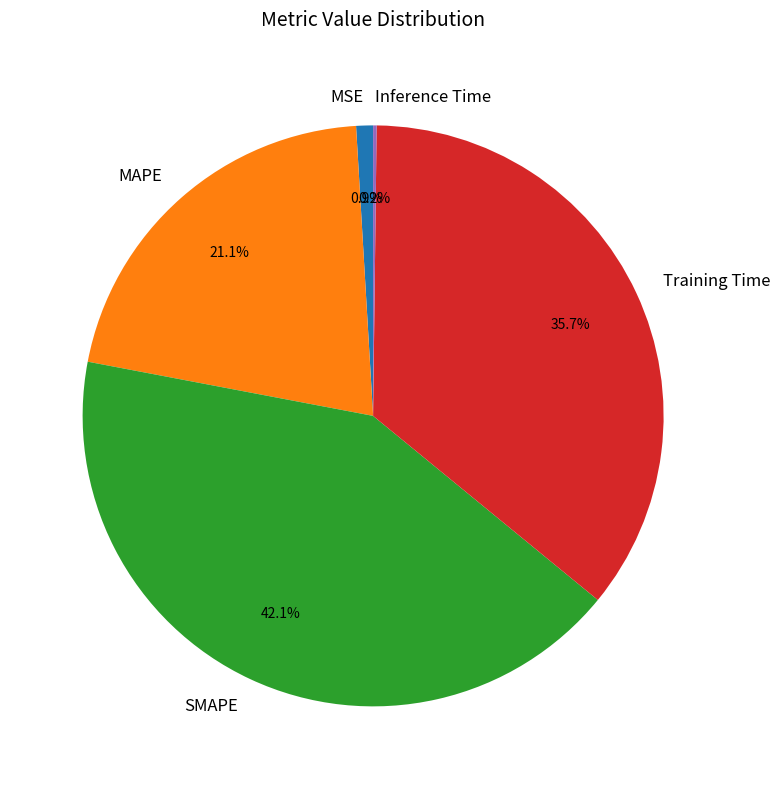

What is the largest slice in the pie chart?

SMAPE